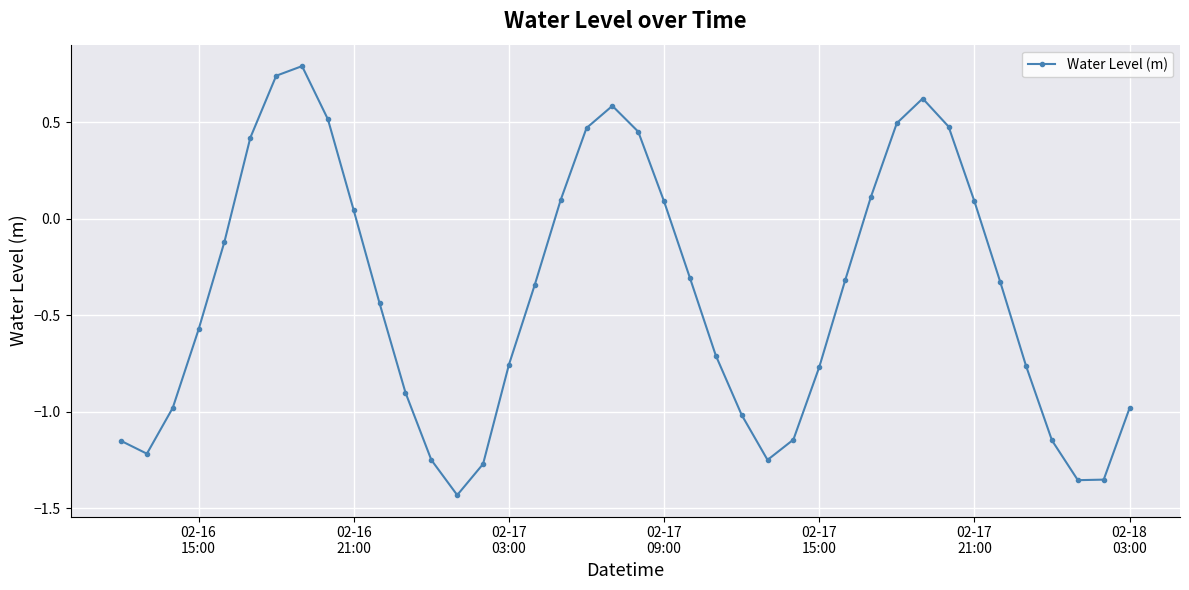

True or false: the data has more than 1 interior local peaks.

True